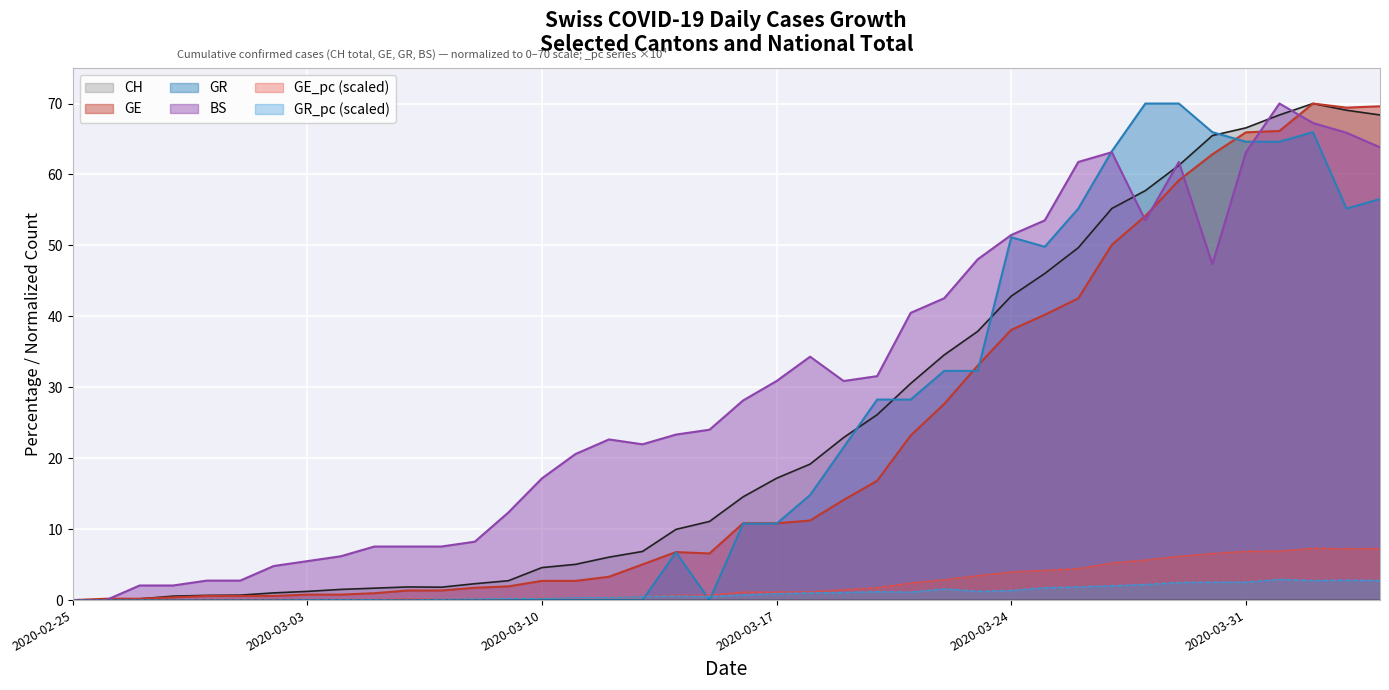

In GR, how many points are higher than both neighbors (excluding endpoints)?

3